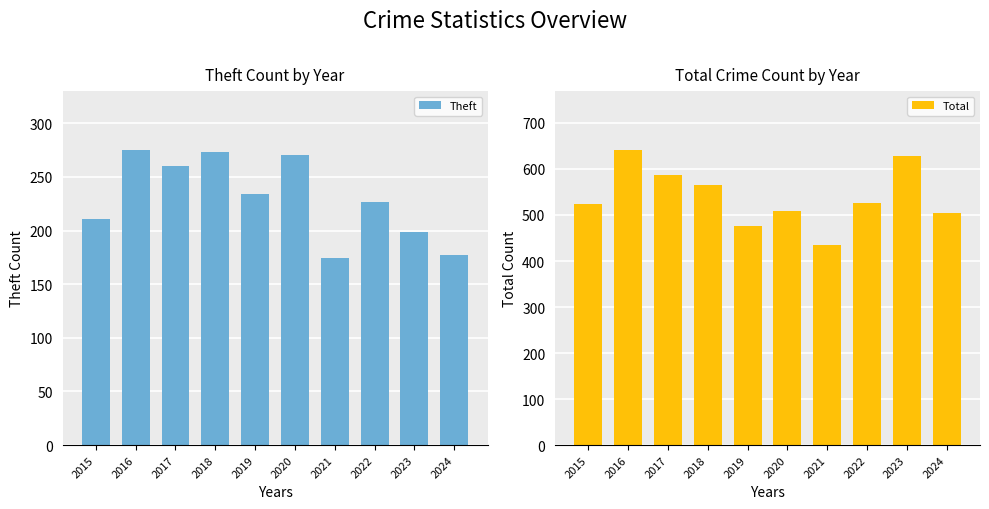

Between 2024 and 2020, which is larger?

2020